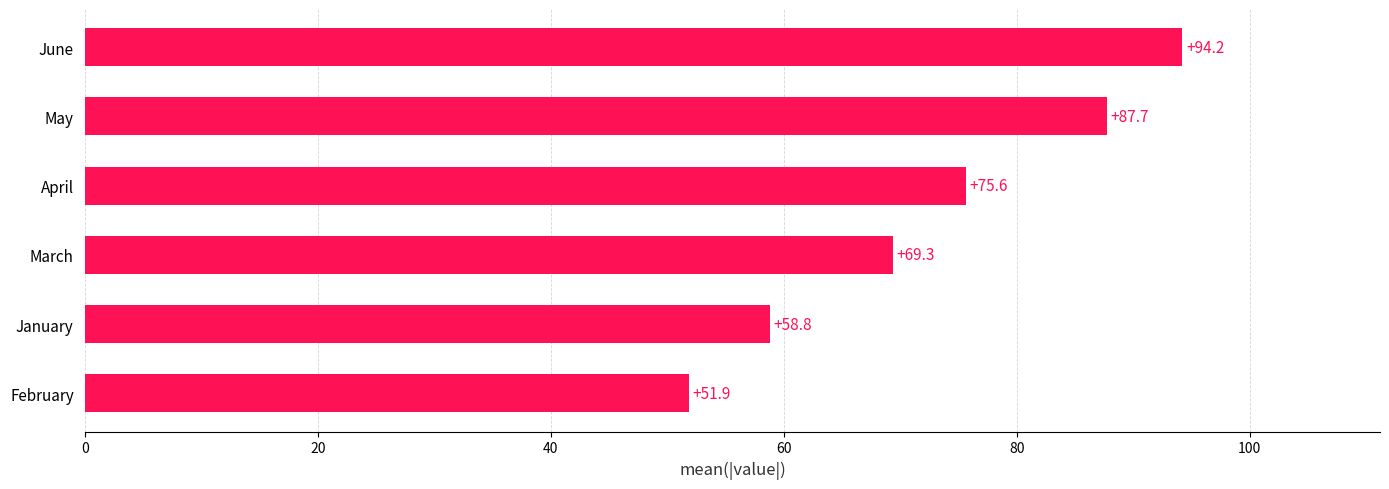

The chart shows a value of 154.3 at June. True or false?

False